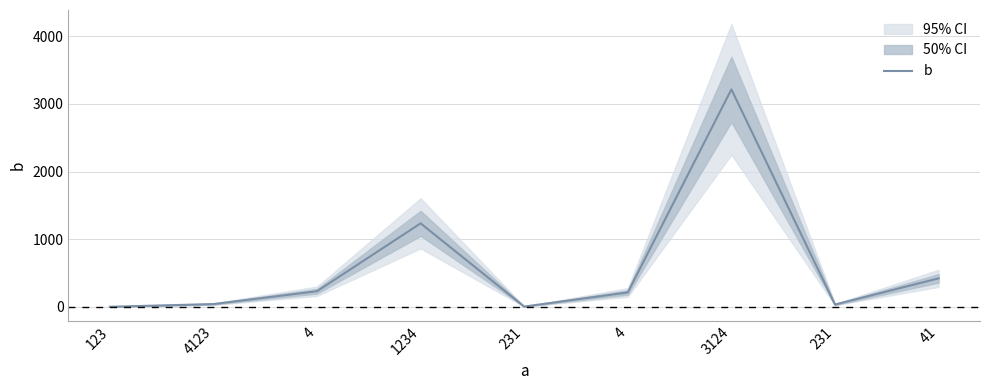

What is the minimum value shown in the chart?

1